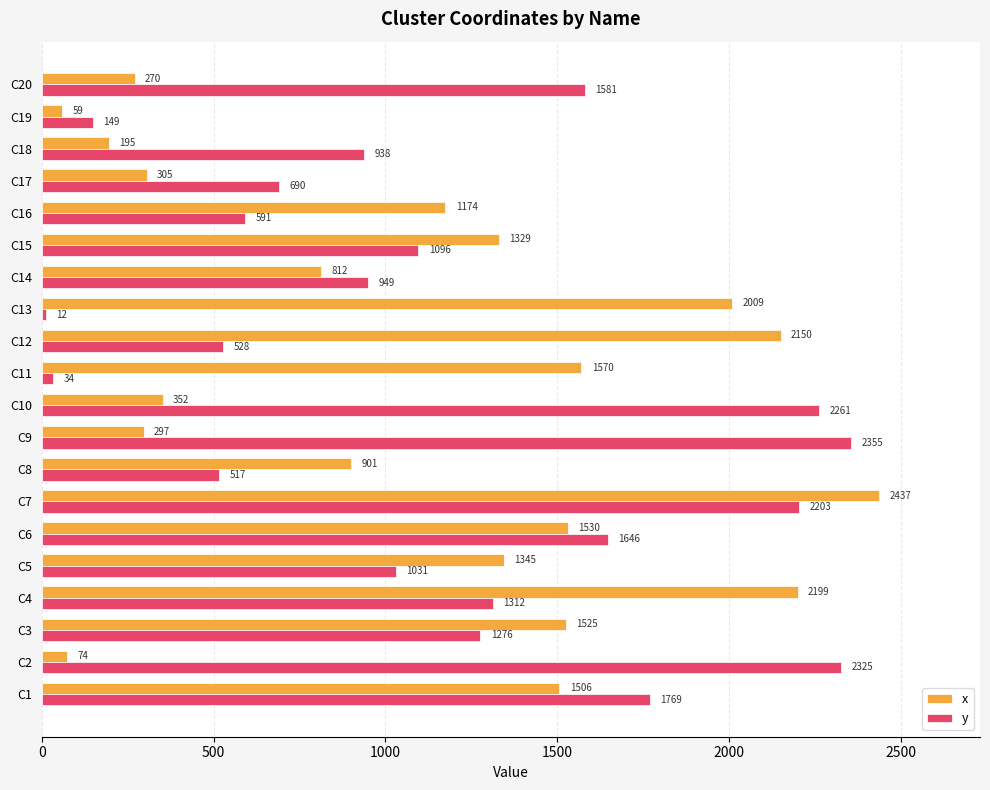

At which category does the chart reach its peak across all series?

C7